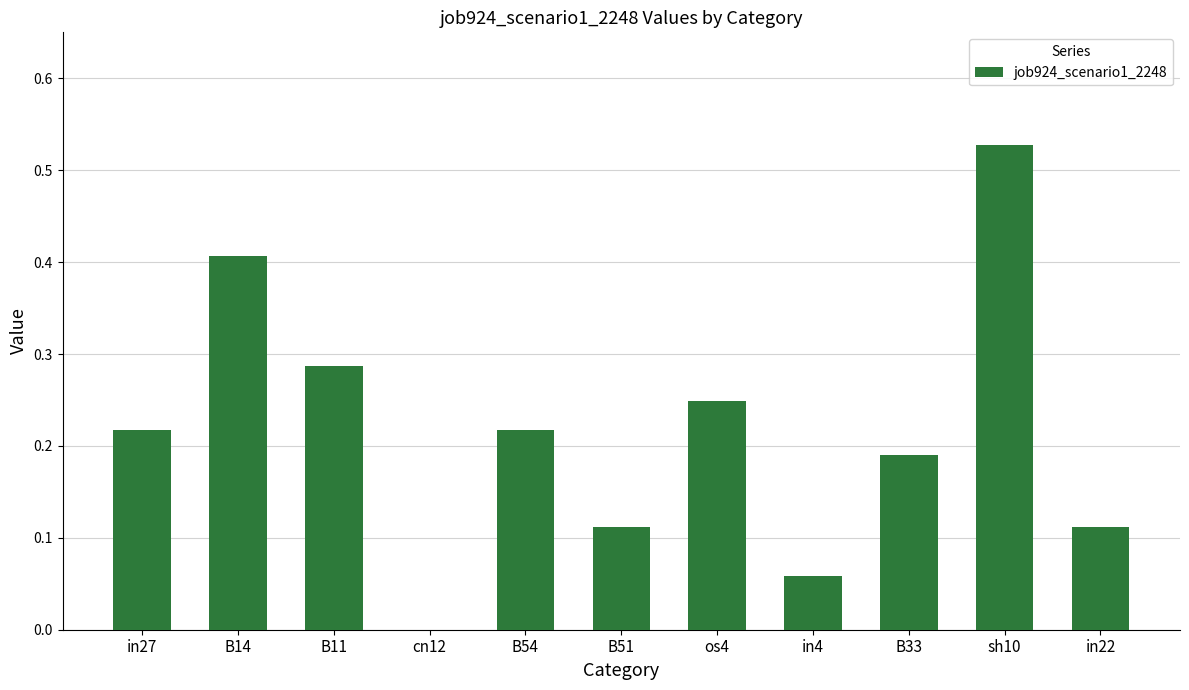

Which has a higher value, B51 or in4?

B51